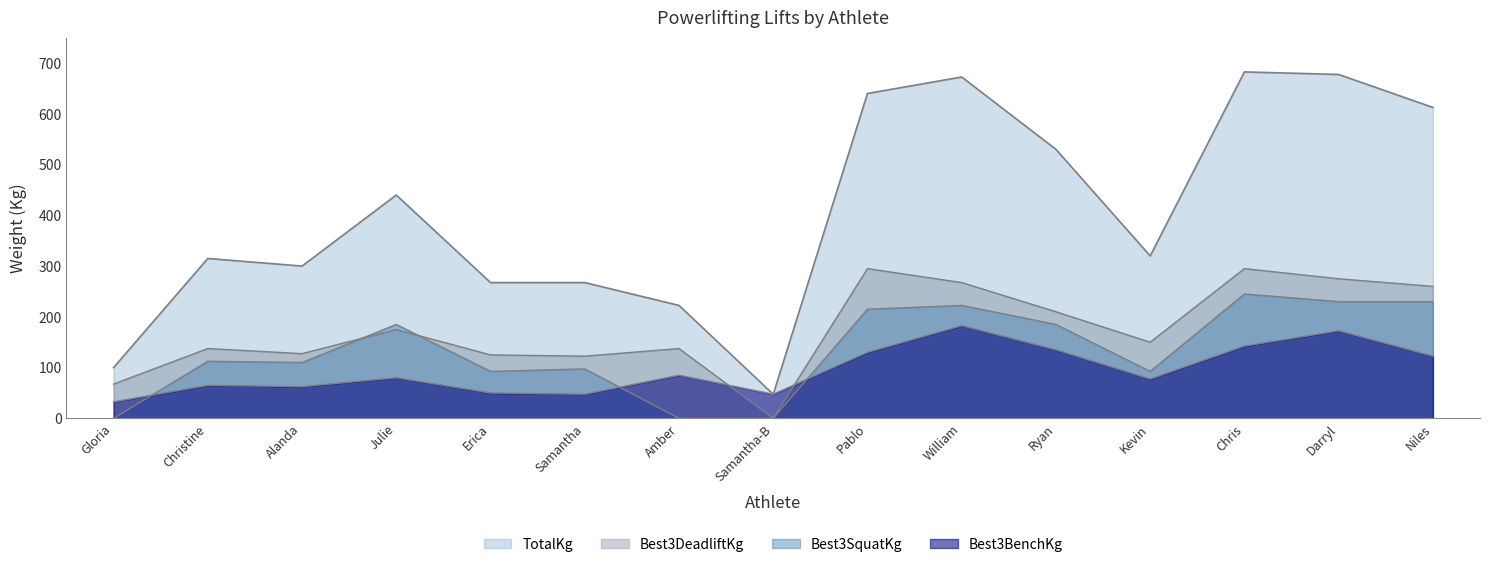

What is the difference between the maximum and minimum values in the TotalKg series?

635.0